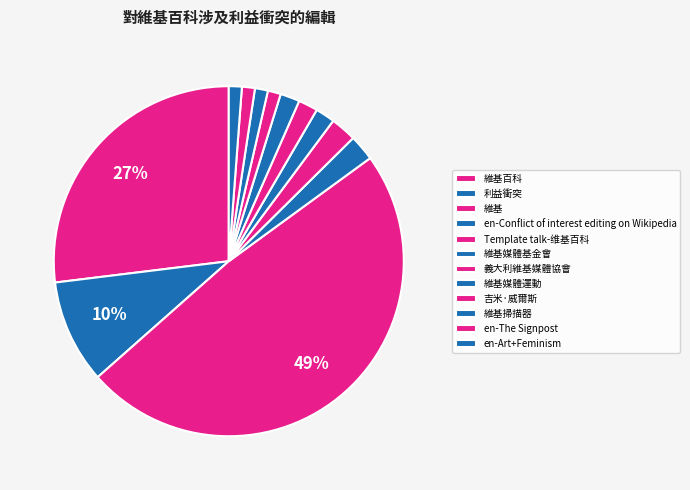

How many segments does this pie chart have?

12